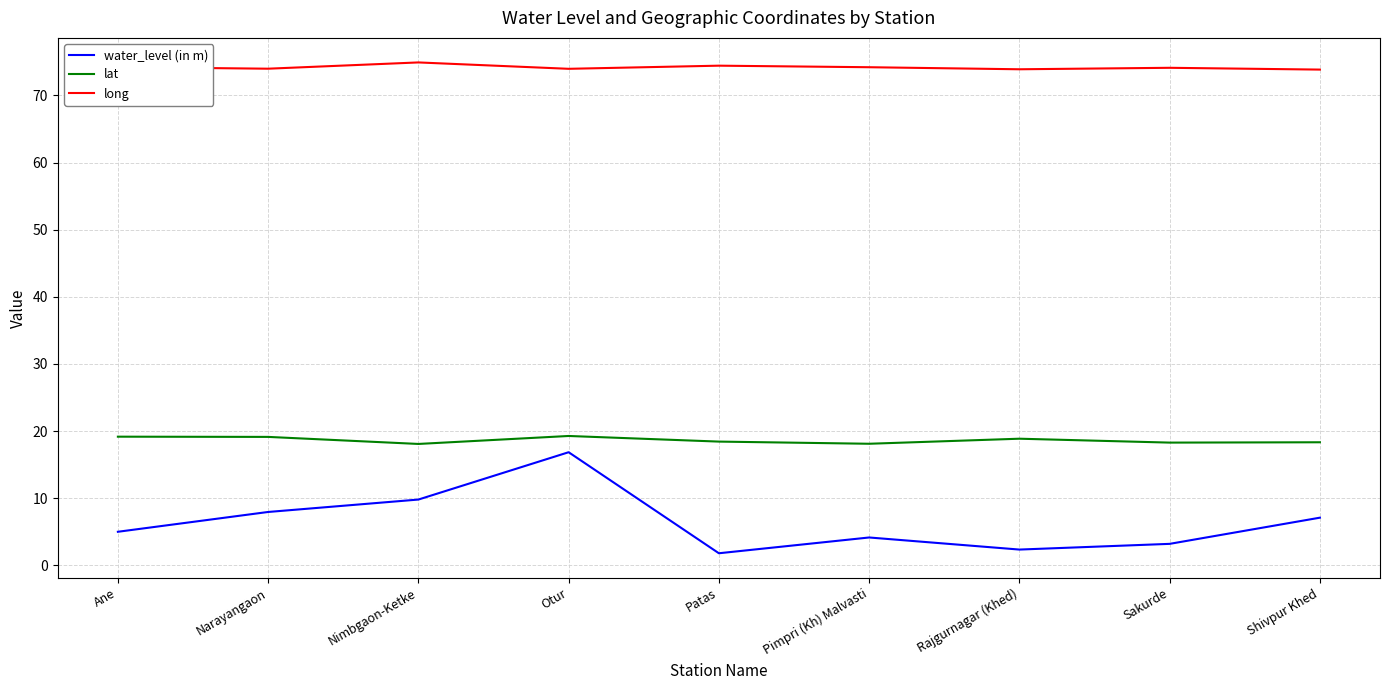

The value of water_level (in m) at Sakurde is 5.7. True or false?

False